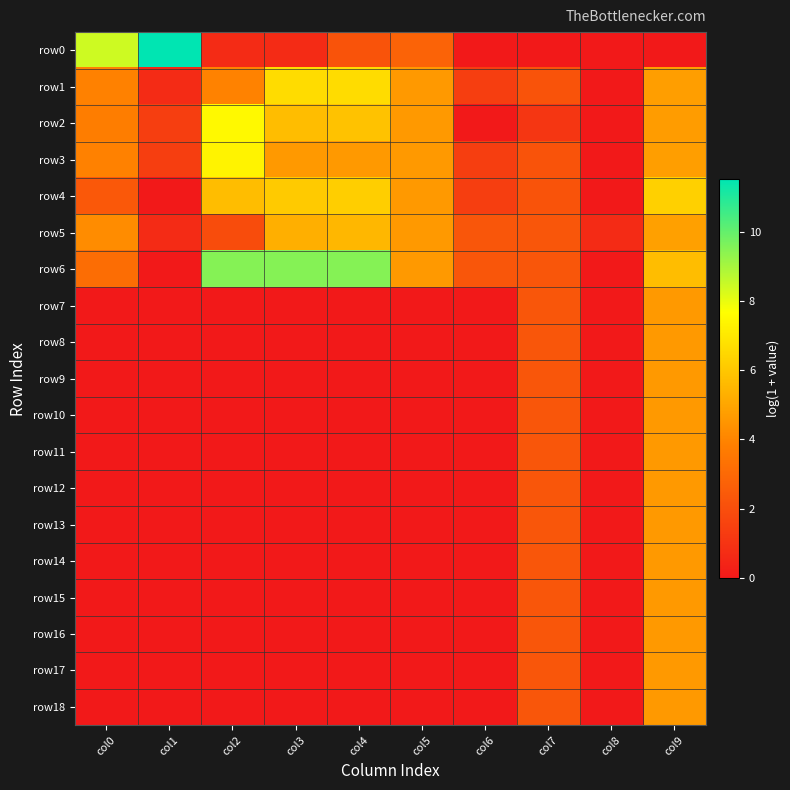

Which series has the largest total across all categories?

row6